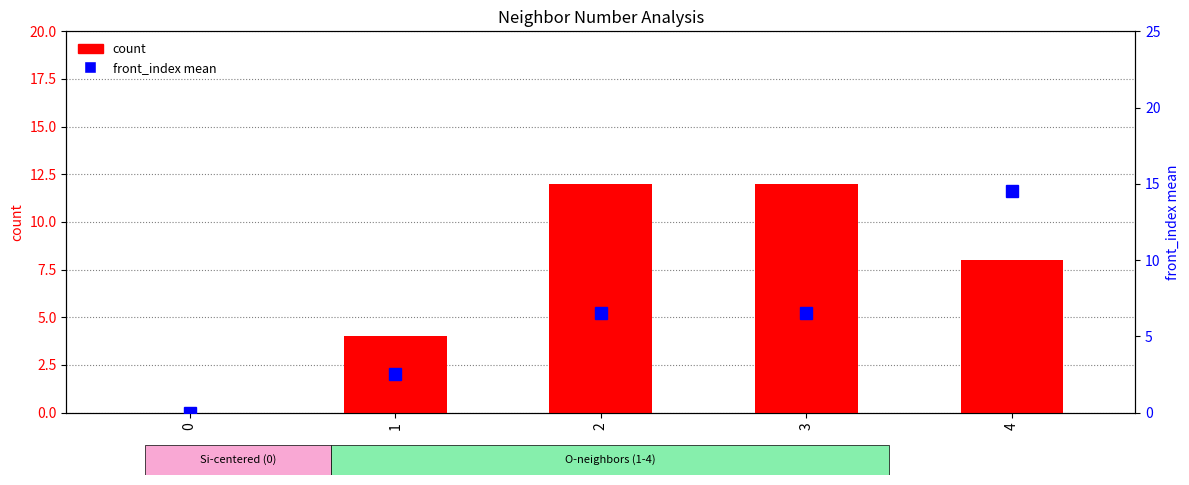

At which label does count reach its peak?

2